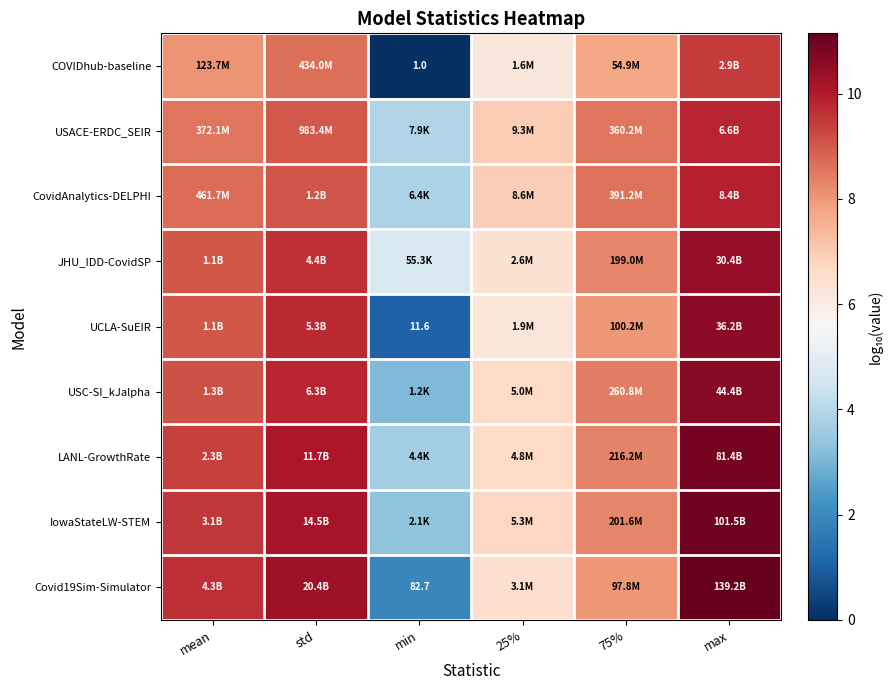

Which category has the highest value across all series?

max